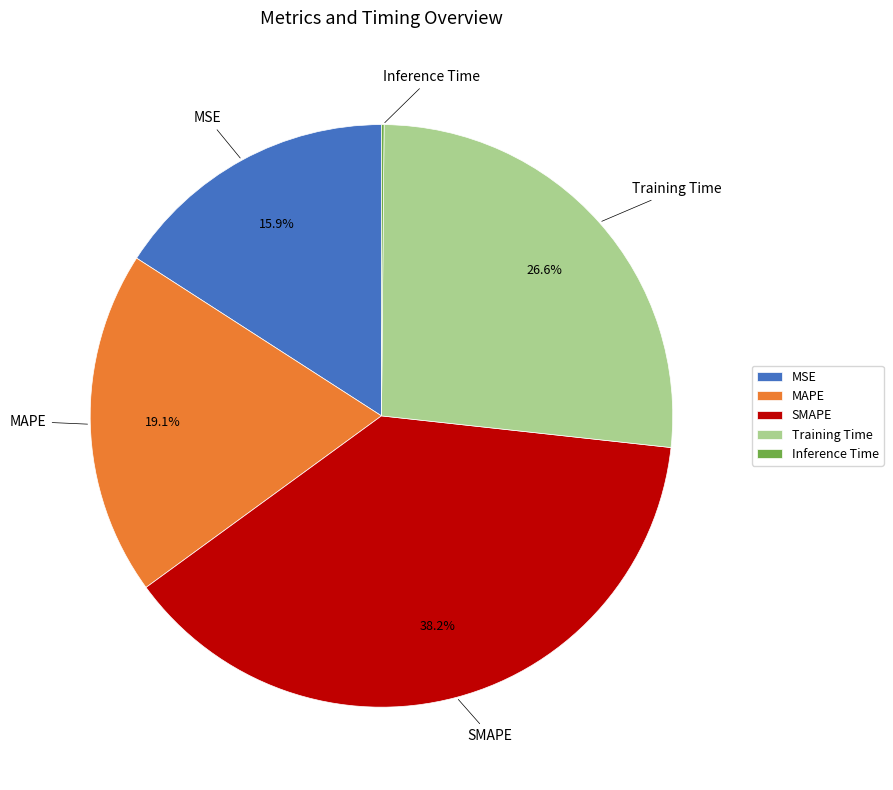

Is there any slice that represents more than half of the pie?

No